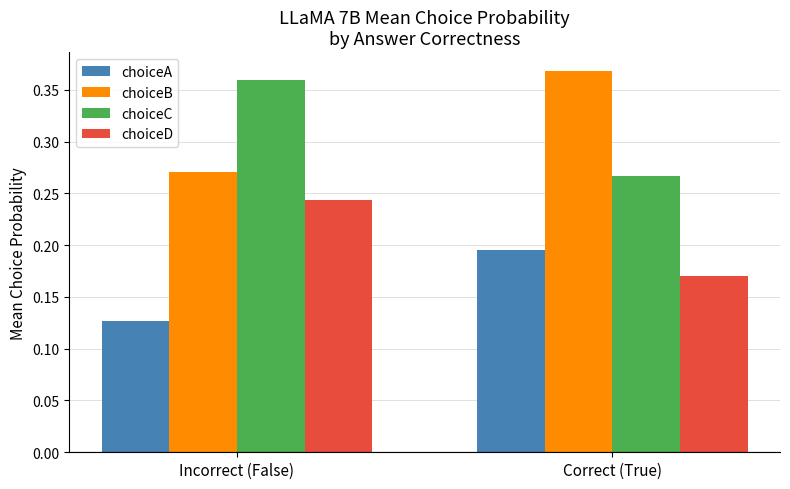

The choiceC series shows 0.4 at Correct (True). True or false?

False